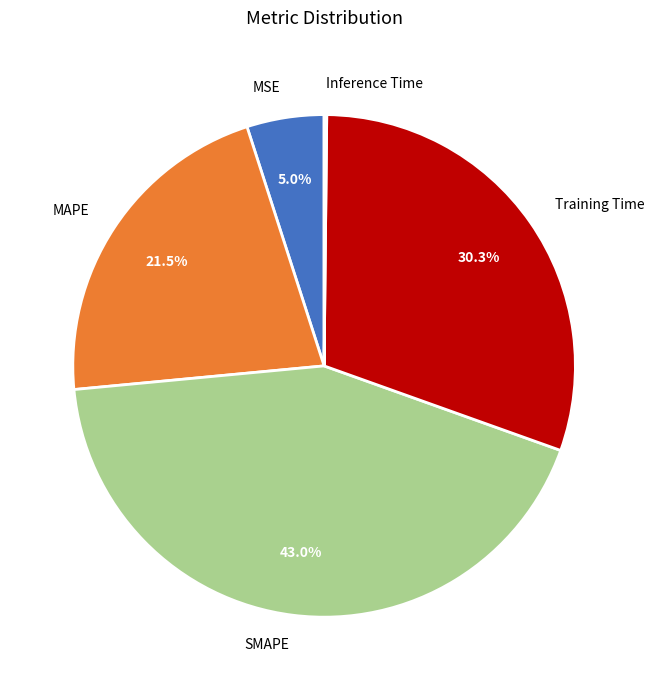

Between MSE and Training Time, which is larger?

Training Time